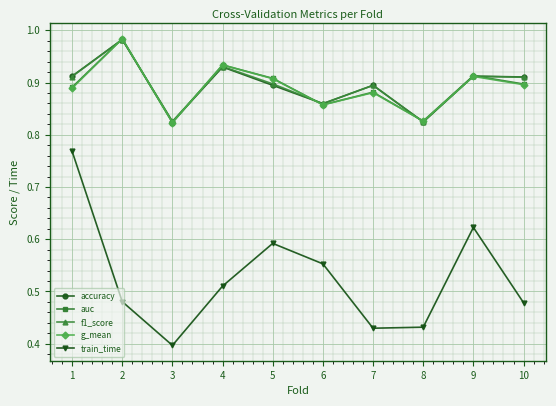

After their last crossing, which series has the higher values: f1_score or accuracy?

accuracy